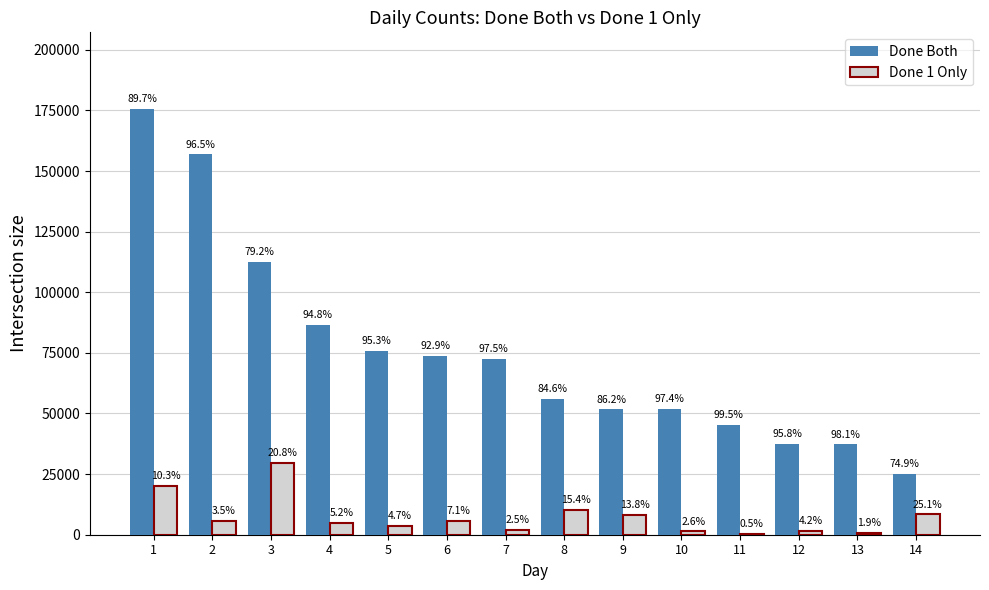

Which series has the largest total across all categories?

Done Both